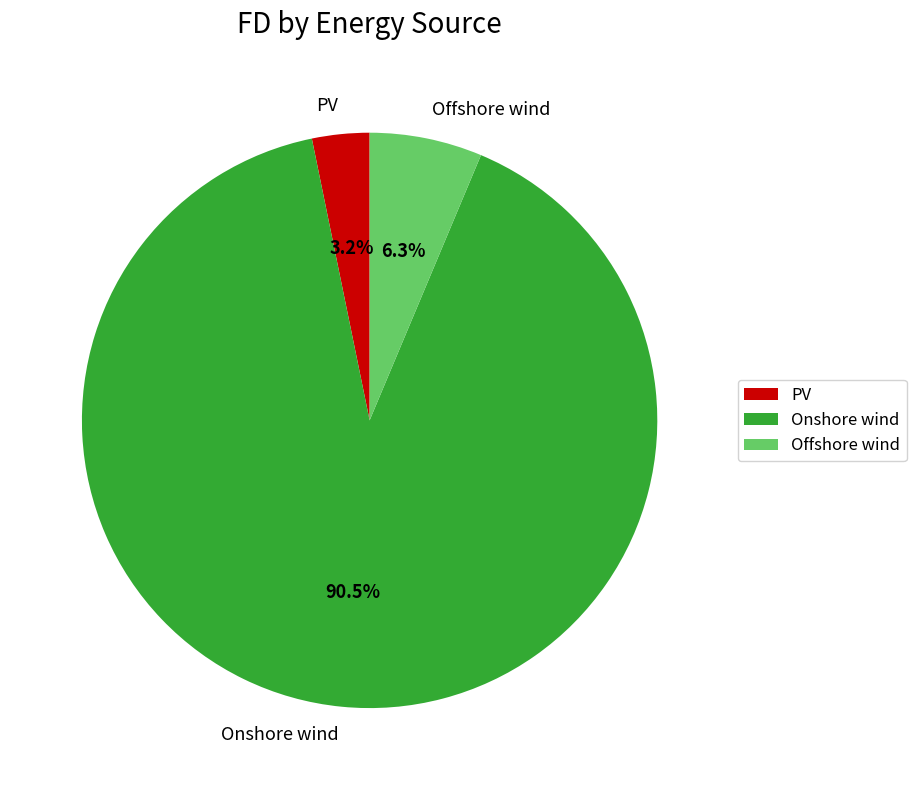

How many segments does this pie chart have?

3